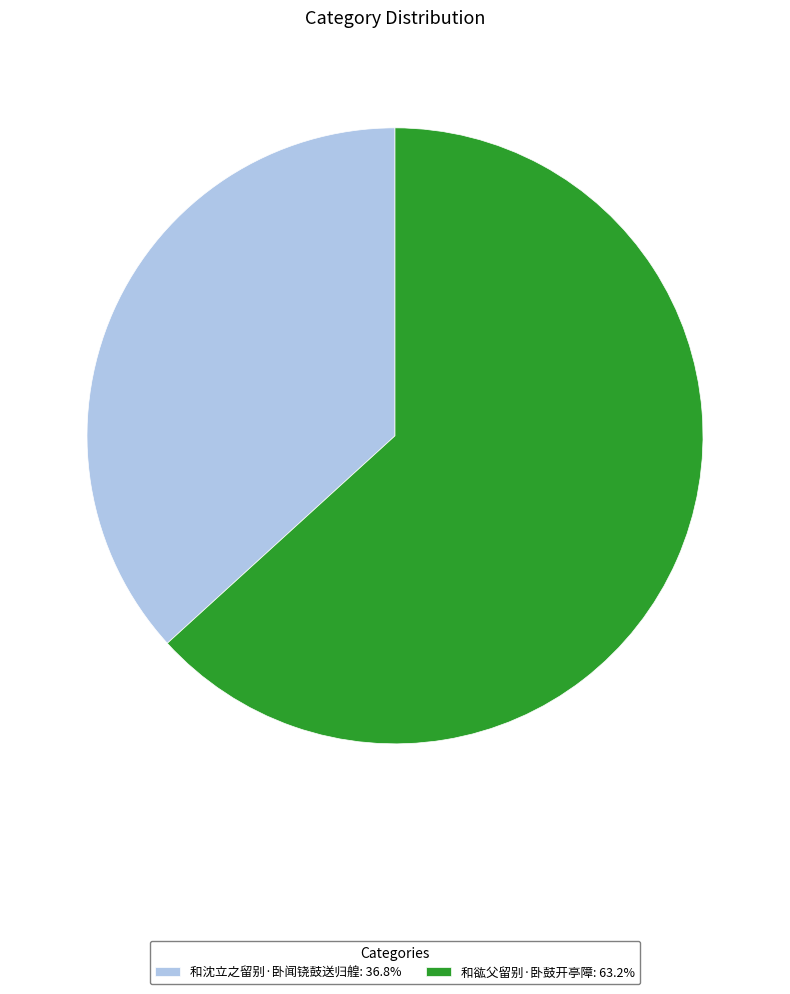

Which has a higher value, 和沈立之留别·卧闻铙鼓送归艎 or 和谹父留别·卧鼓开亭障?

和谹父留别·卧鼓开亭障